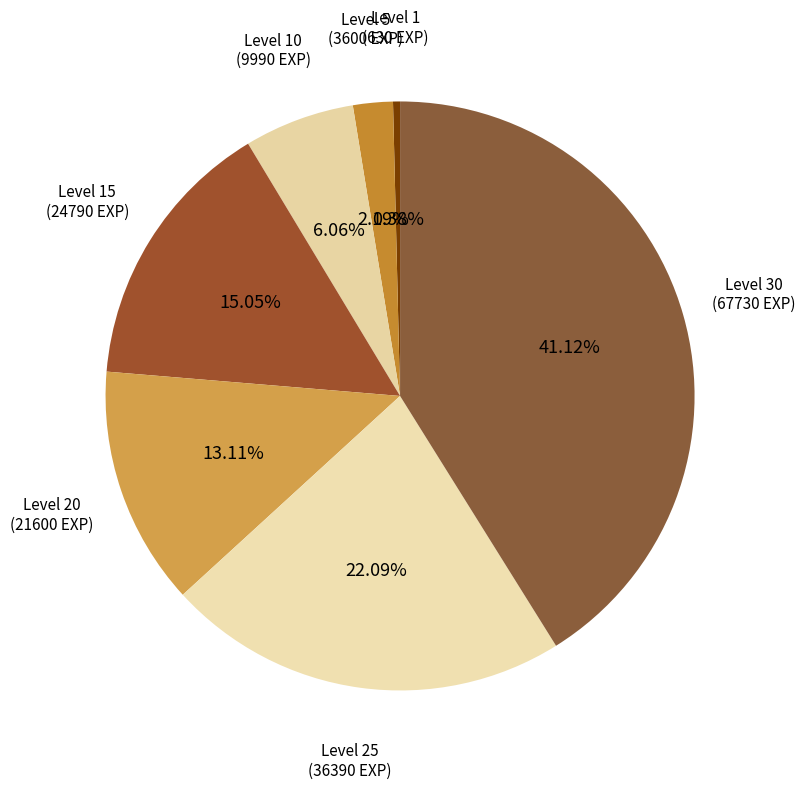

How many segments does this pie chart have?

7